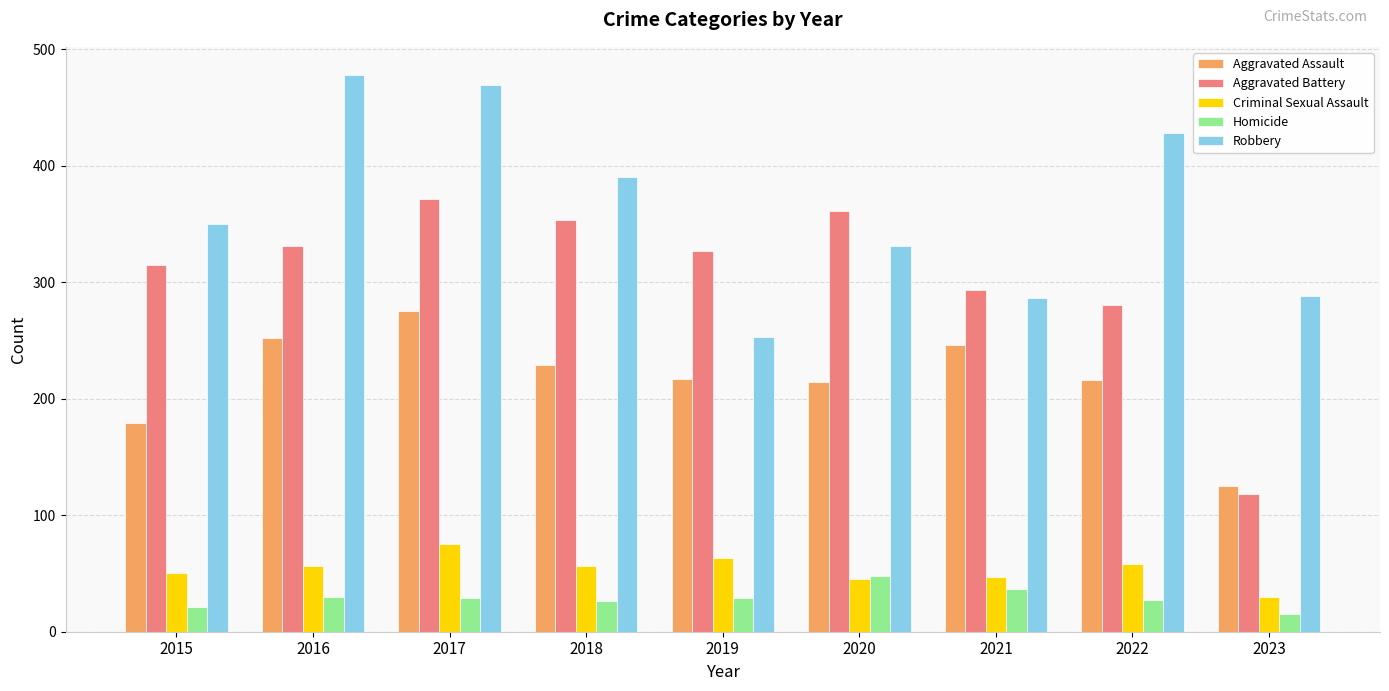

Is it true that Criminal Sexual Assault equals 75 at 2017?

True